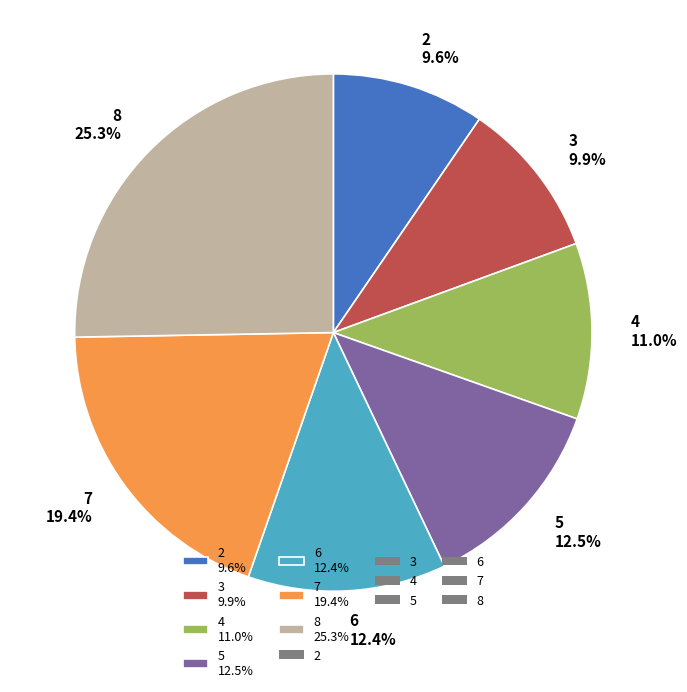

To the nearest percent, what is the average slice percentage?

14%